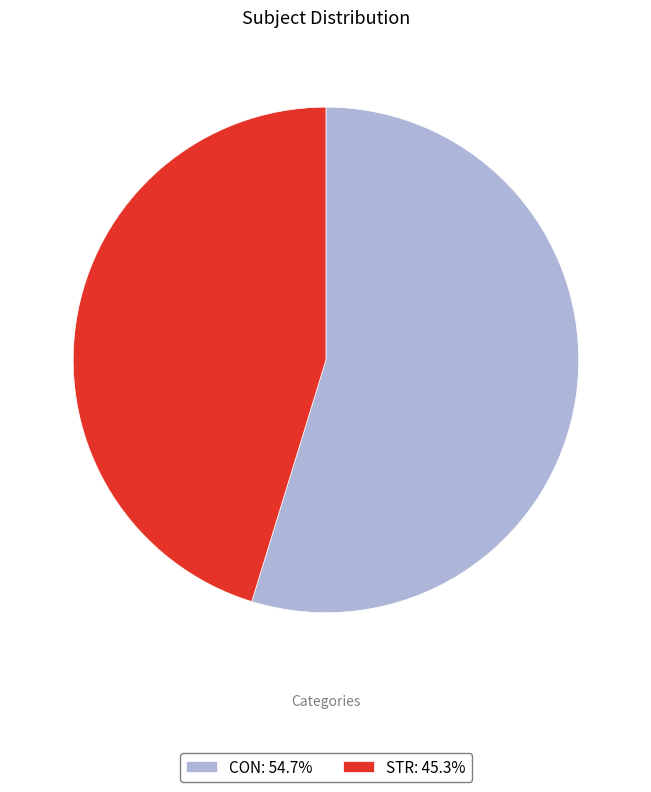

Rank the categories by value from highest to lowest.

CON, STR